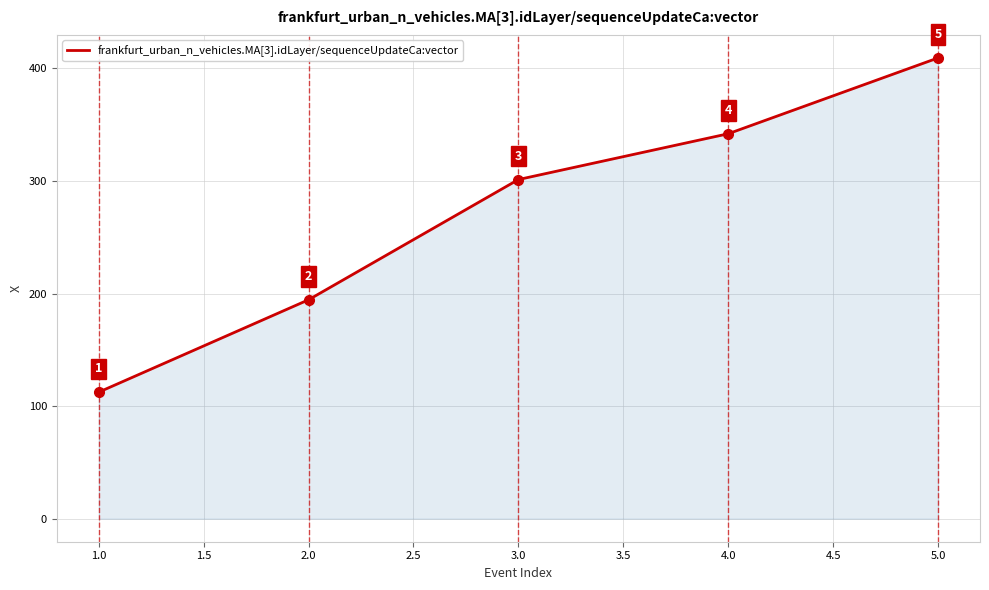

Where does the data first go above 301?

3.0